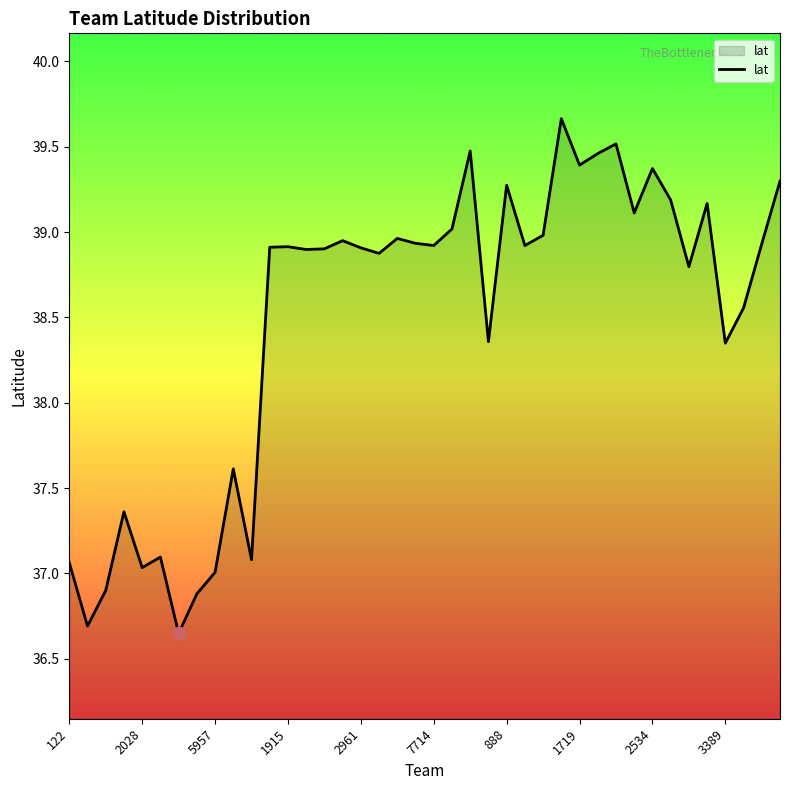

What is the maximum value shown in the chart?

39.7